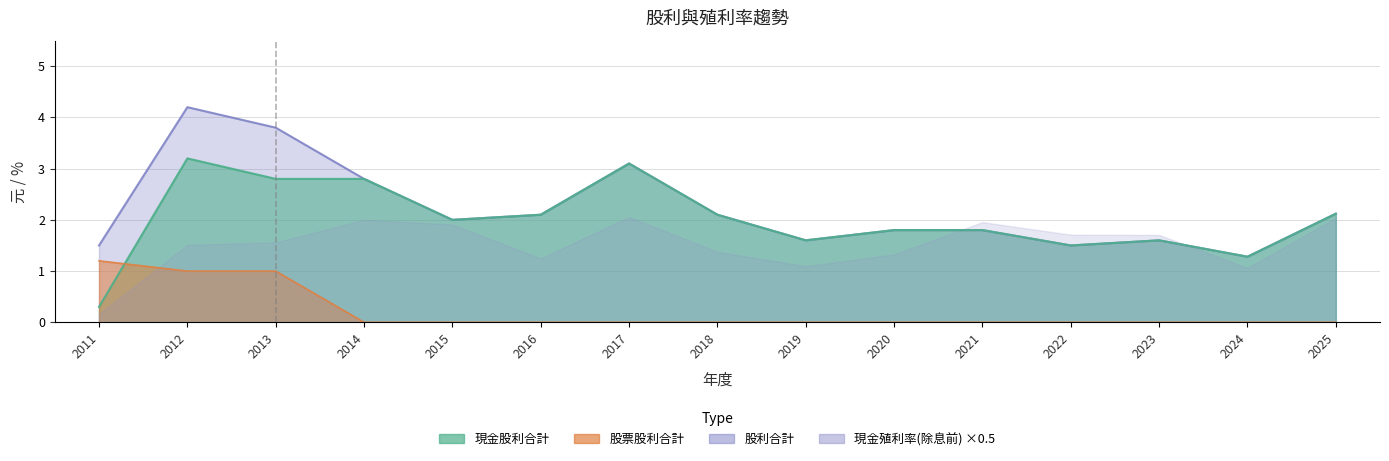

Where does the 股利合計 series first go above 2?

2012